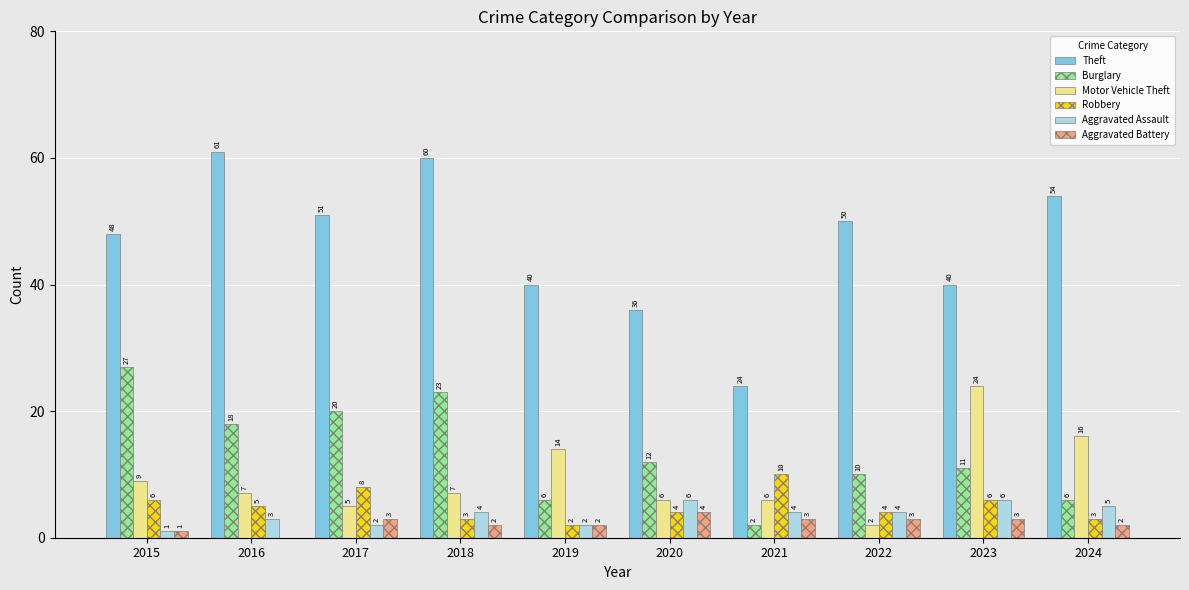

Which series has the largest total across all categories?

Theft